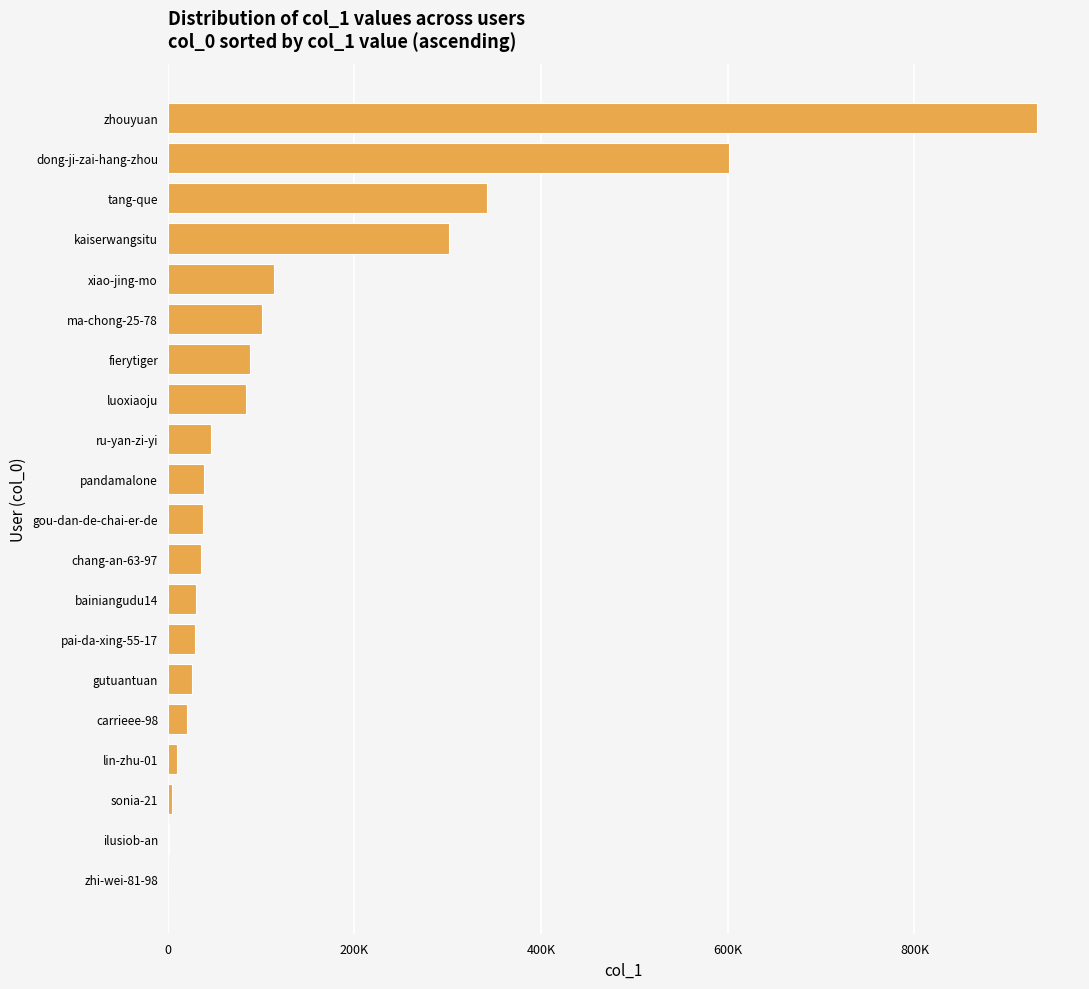

Are the bars horizontal?

Yes